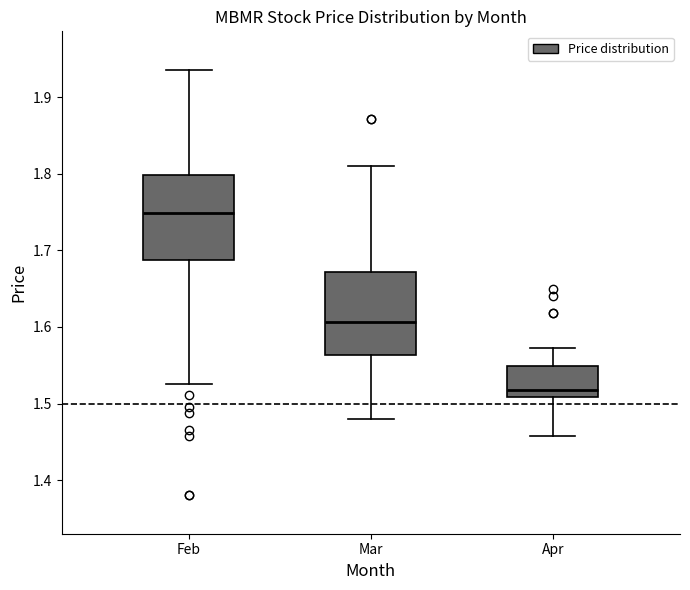

Reading left to right, read every box against the y-axis: the position of its median line, the range the box covers, and the ends of its whiskers. The values are not printed on the chart, so give them approximately, as read against the axis.

Feb: median 1.75, box 1.69 to 1.80, whiskers 1.53 to 1.94
Mar: median 1.61, box 1.56 to 1.67, whiskers 1.48 to 1.81
Apr: median 1.52, box 1.51 to 1.55, whiskers 1.46 to 1.57